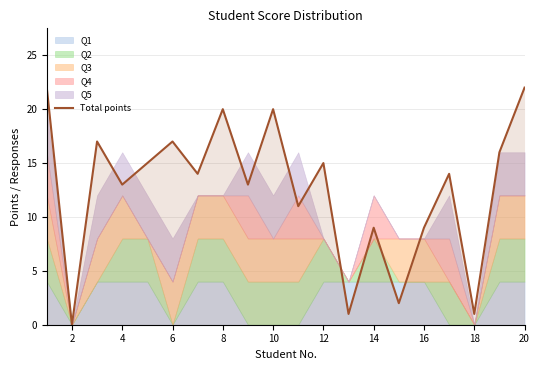

The value of Total points at 4 is 7. True or false?

False